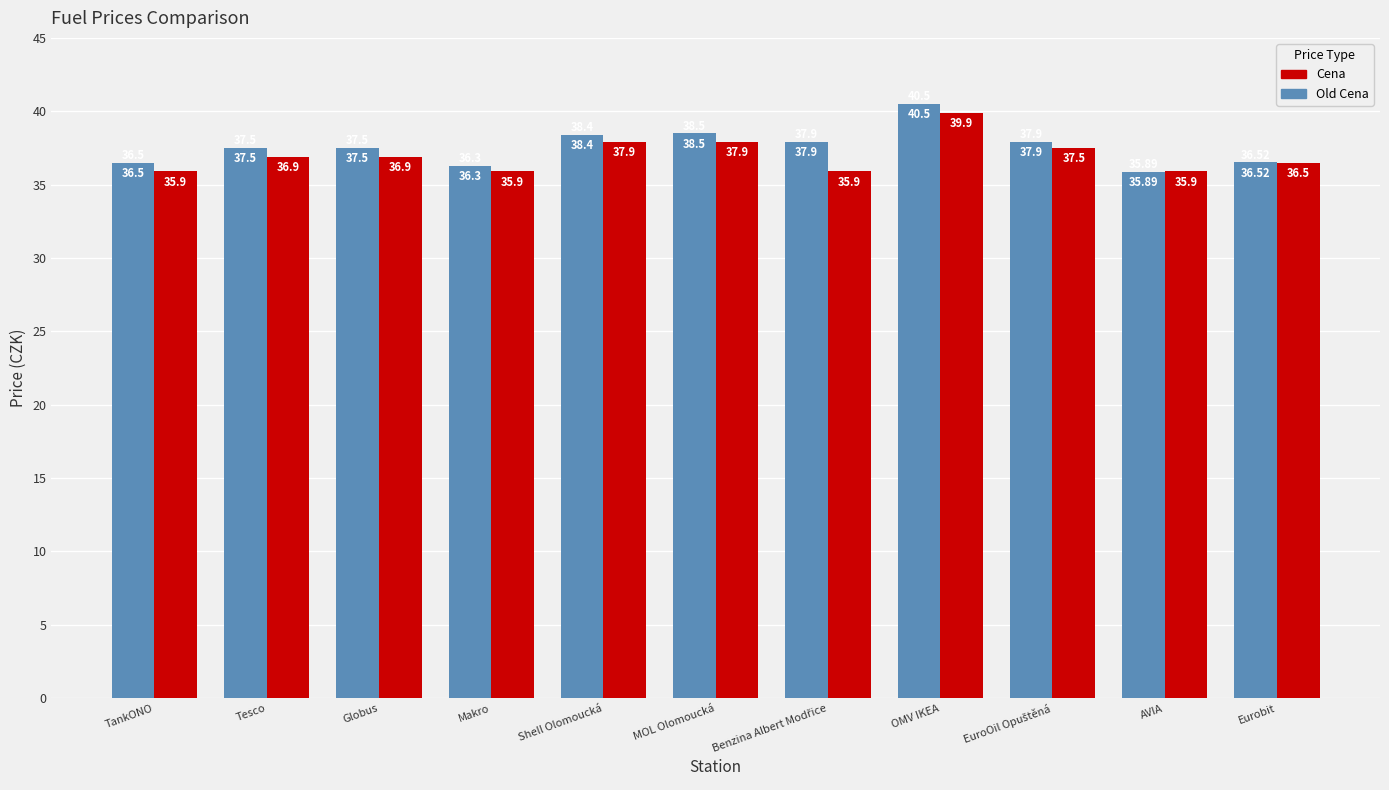

What is the average value of the Cena series?

37.0